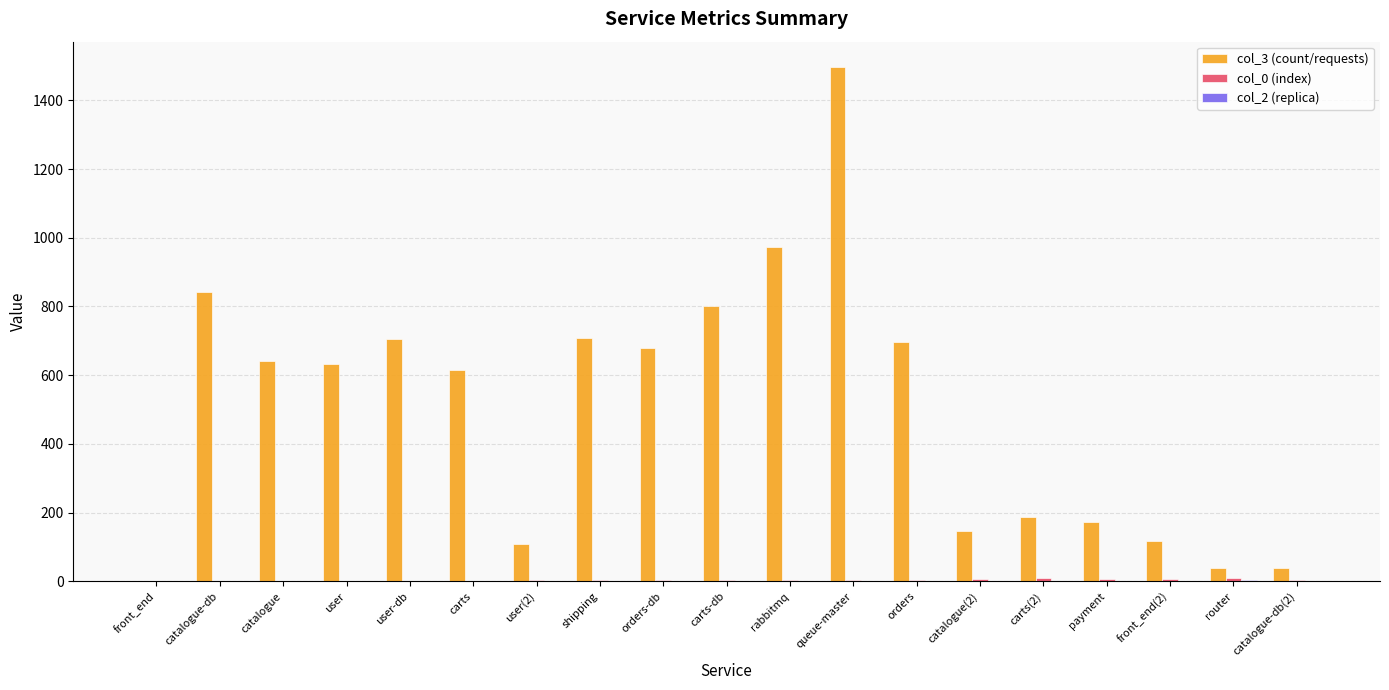

What is the highest value of the col_3 (count/requests) series?

1496